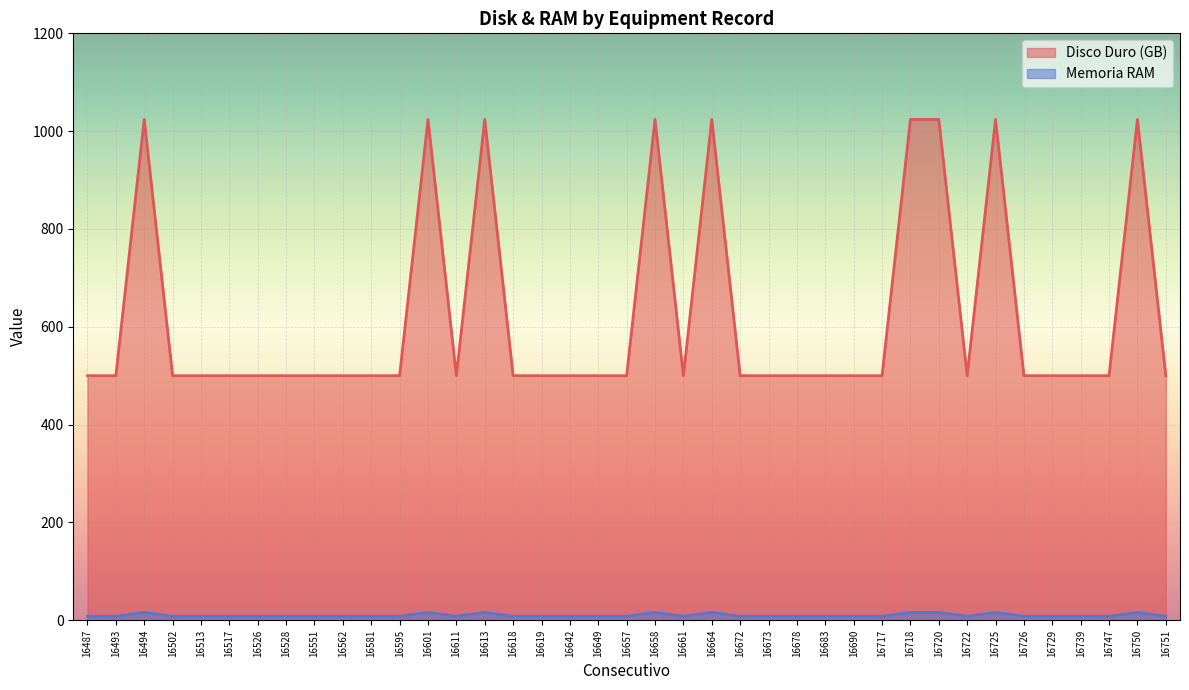

What is the value of the Memoria RAM point at the 12th from the left?

8